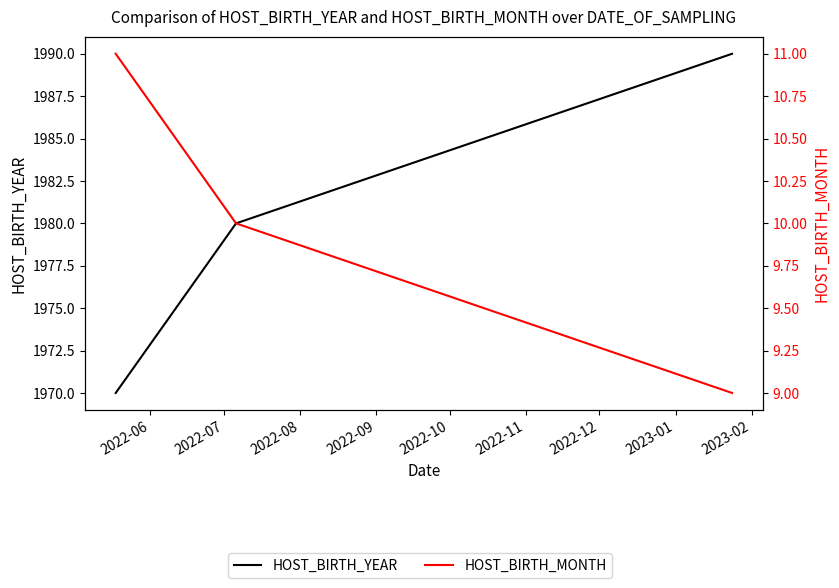

Read the HOST_BIRTH_MONTH value at 2022-07.

10